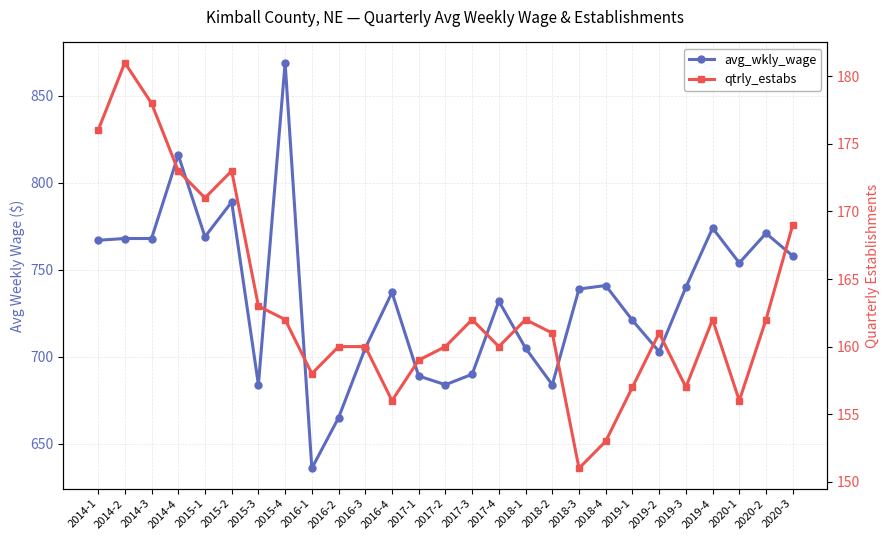

What is the difference between the maximum and minimum values in the avg_wkly_wage series?

233